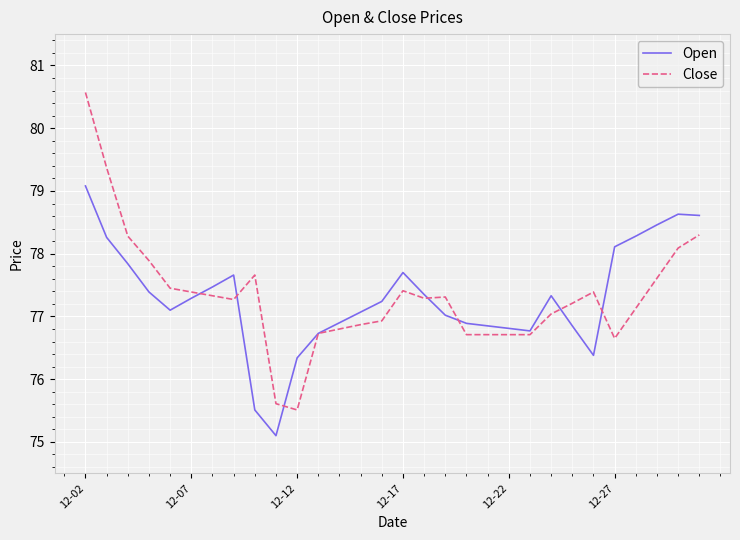

After their last crossing, which series has the higher values: Close or Open?

Open